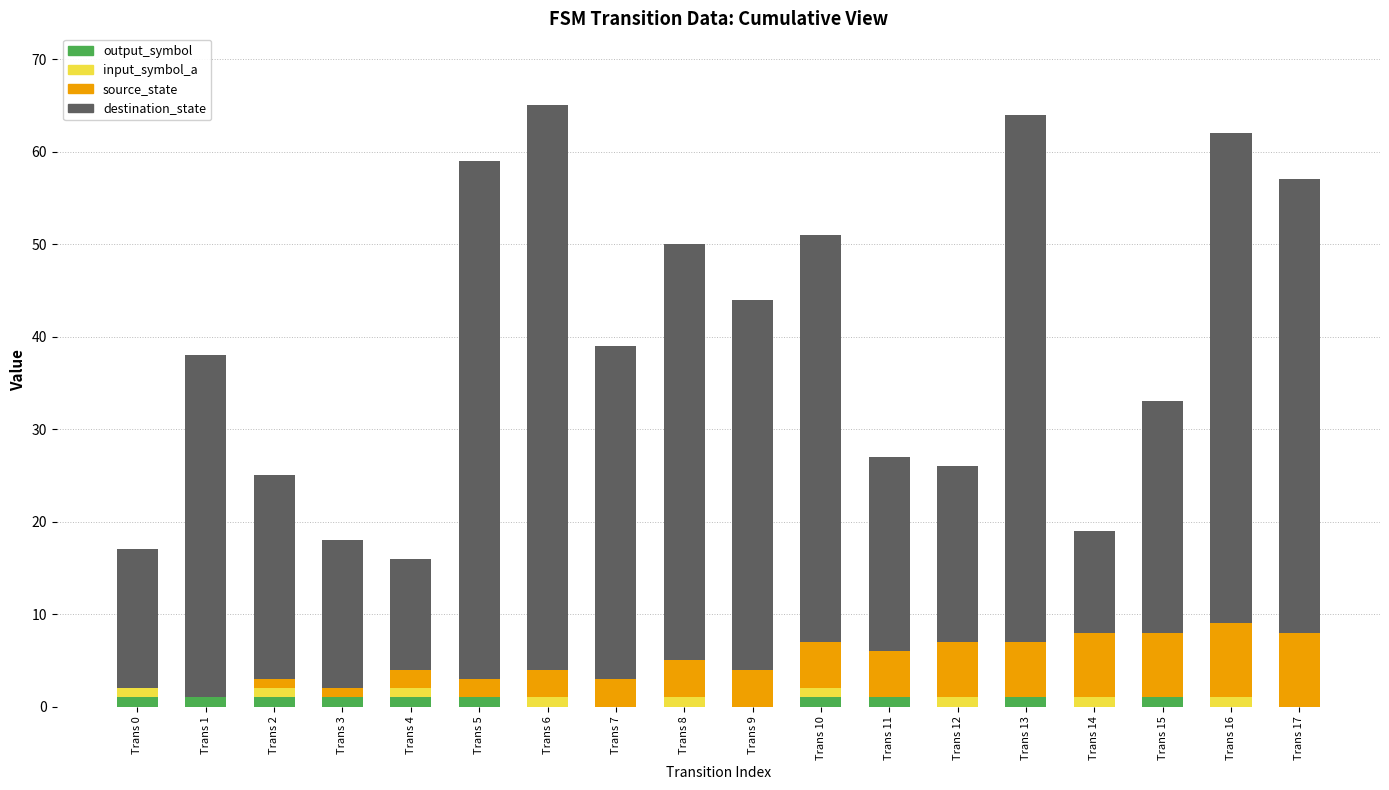

What is the difference between the maximum and minimum values in the output_symbol series?

1